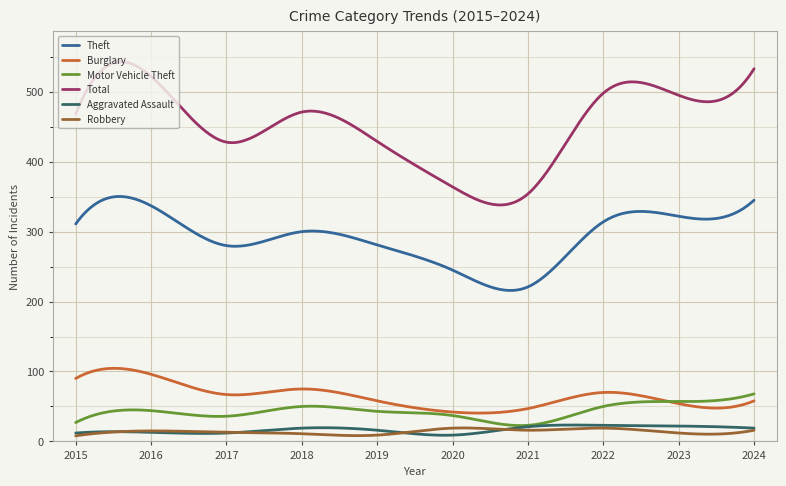

True or false: Theft and Robbery cross at least once.

False